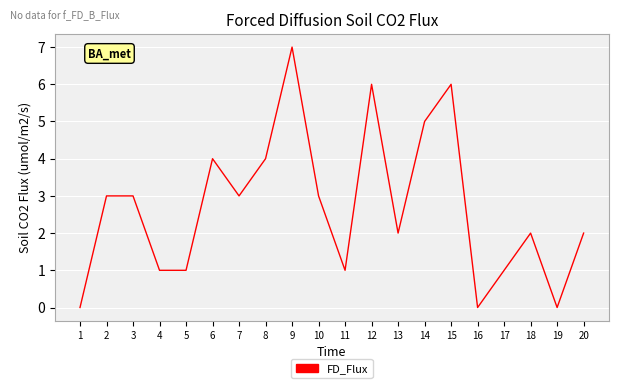

At which category does the chart reach its peak across all series?

9